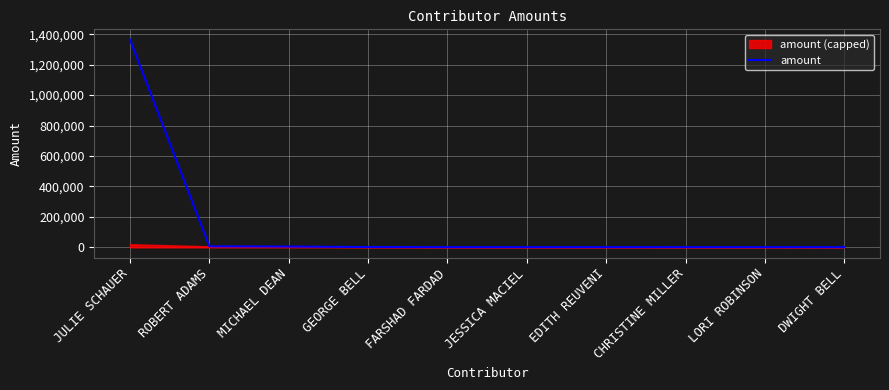

What value does the data have at JESSICA MACIEL, to the nearest 50?

1000